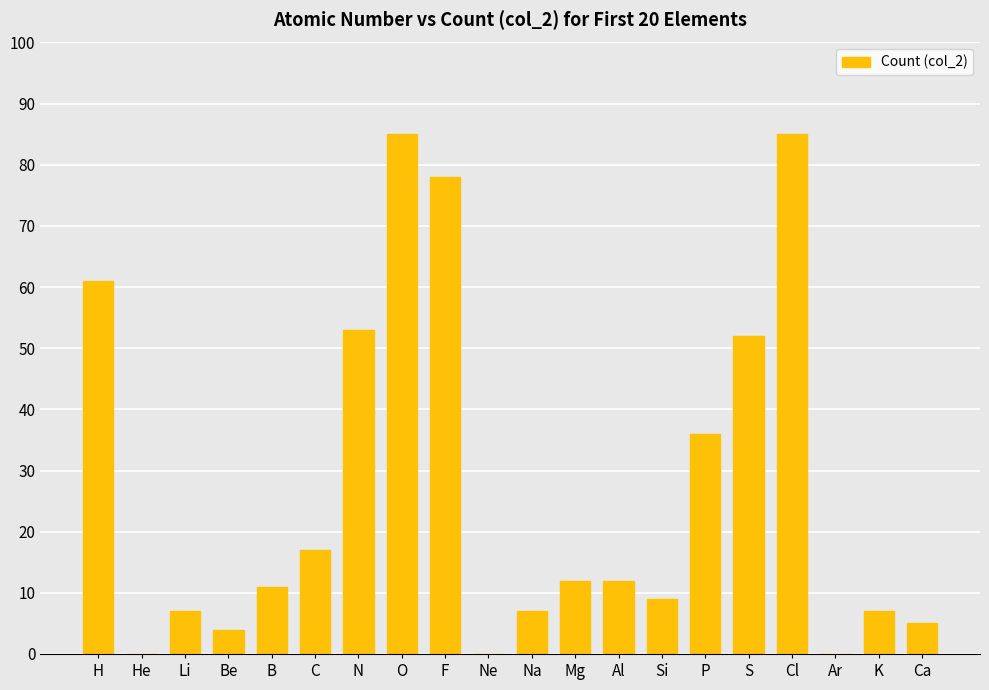

How many categories are shown in the chart?

20